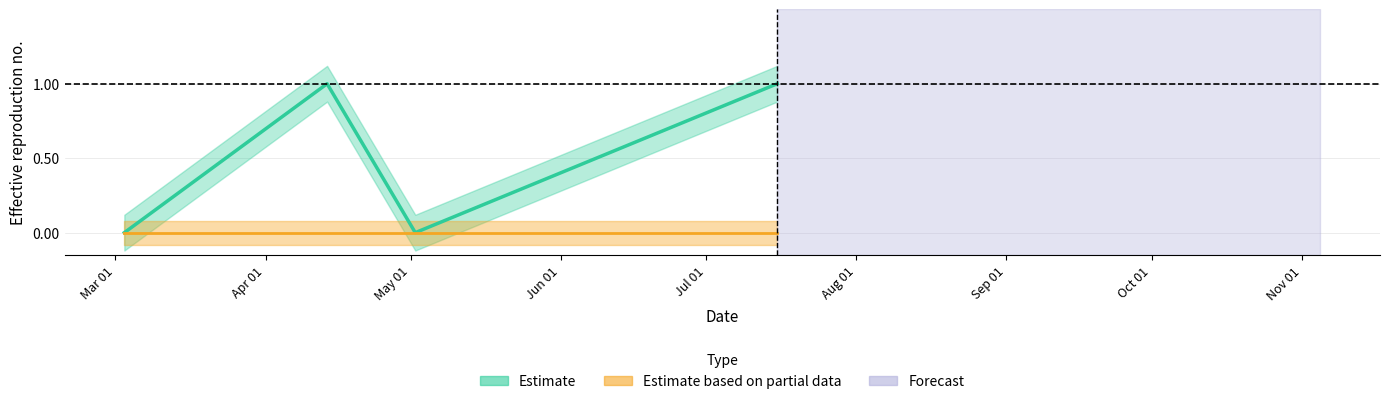

Is this an area chart (filled region under the line)?

No